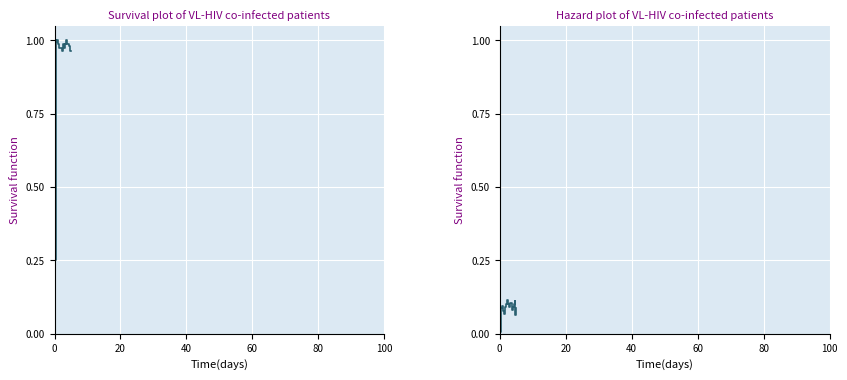

How many interior local valleys does the Hazard function series have?

4